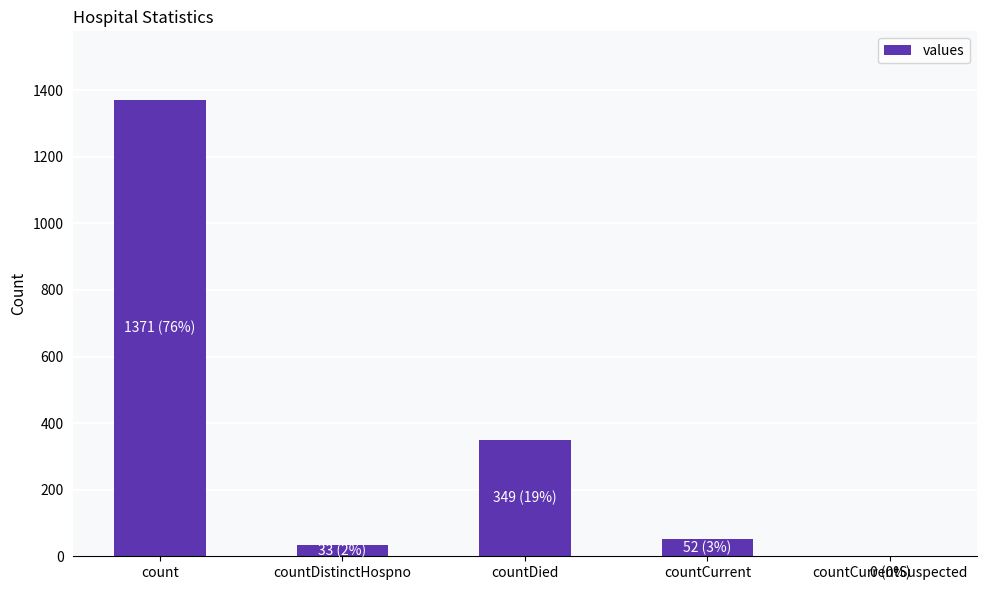

True or false: the data shows 33 at countDistinctHospno.

True